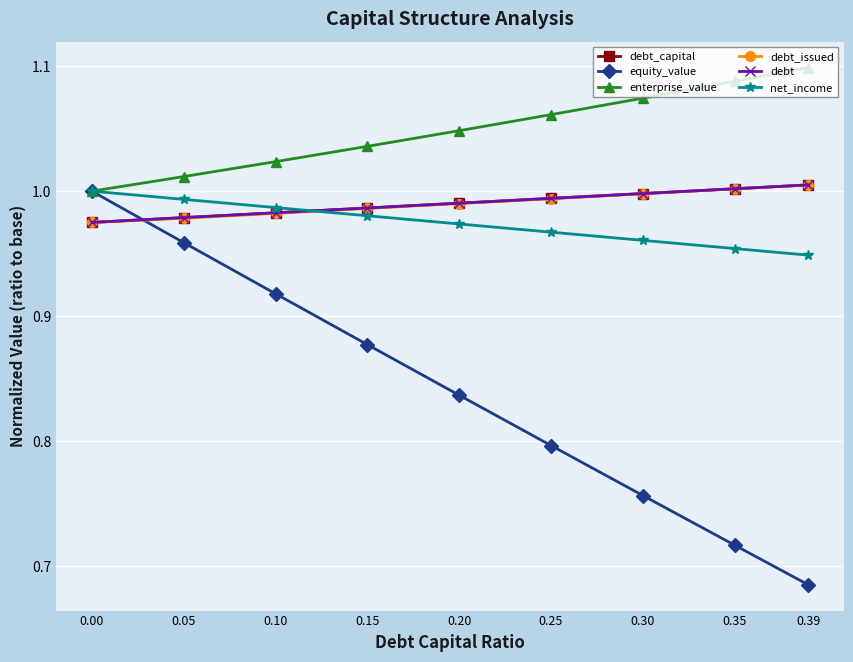

Reading left to right, transcribe all the data shown in this chart.

debt_capital: 0.00=1.0	0.05=1.0	0.10=1.0	0.15=1.0	0.20=1.0	0.25=1.0	0.30=1.0	0.35=1.0	0.39=1.0
equity_value: 0.00=1.0	0.05=1.0	0.10=0.9	0.15=0.9	0.20=0.8	0.25=0.8	0.30=0.8	0.35=0.7	0.39=0.7
enterprise_value: 0.00=1.0	0.05=1.0	0.10=1.0	0.15=1.0	0.20=1.0	0.25=1.1	0.30=1.1	0.35=1.1	0.39=1.1
debt_issued: 0.00=1.0	0.05=1.0	0.10=1.0	0.15=1.0	0.20=1.0	0.25=1.0	0.30=1.0	0.35=1.0	0.39=1.0
debt: 0.00=1.0	0.05=1.0	0.10=1.0	0.15=1.0	0.20=1.0	0.25=1.0	0.30=1.0	0.35=1.0	0.39=1.0
net_income: 0.00=1.0	0.05=1.0	0.10=1.0	0.15=1.0	0.20=1.0	0.25=1.0	0.30=1.0	0.35=1.0	0.39=0.9